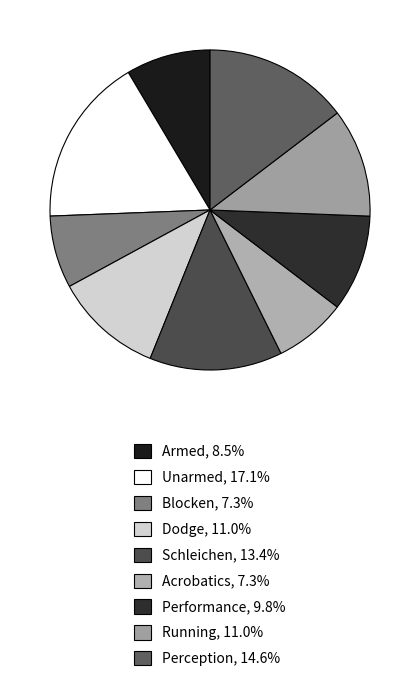

Is it true that Dodge is 11% of the pie?

True